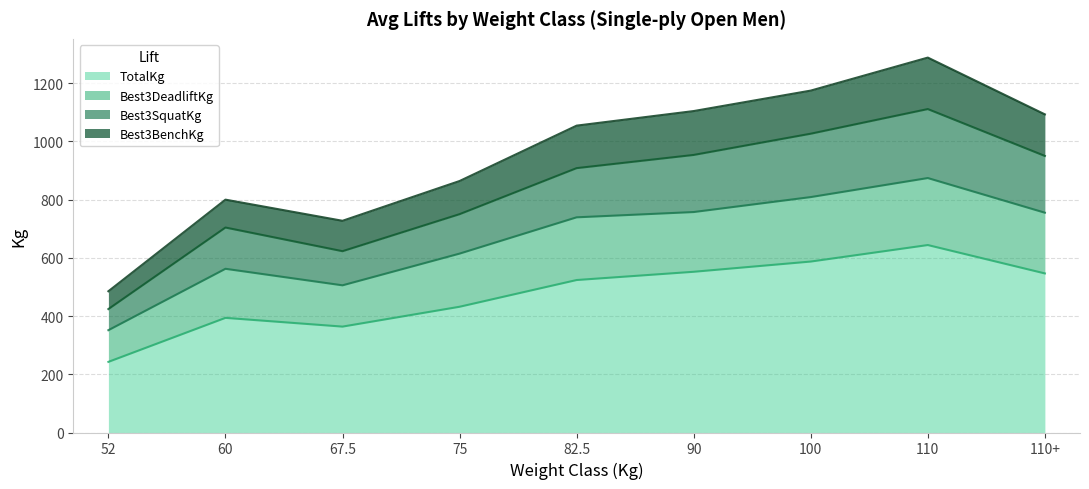

Which category has the highest value in the Best3DeadliftKg series?

110